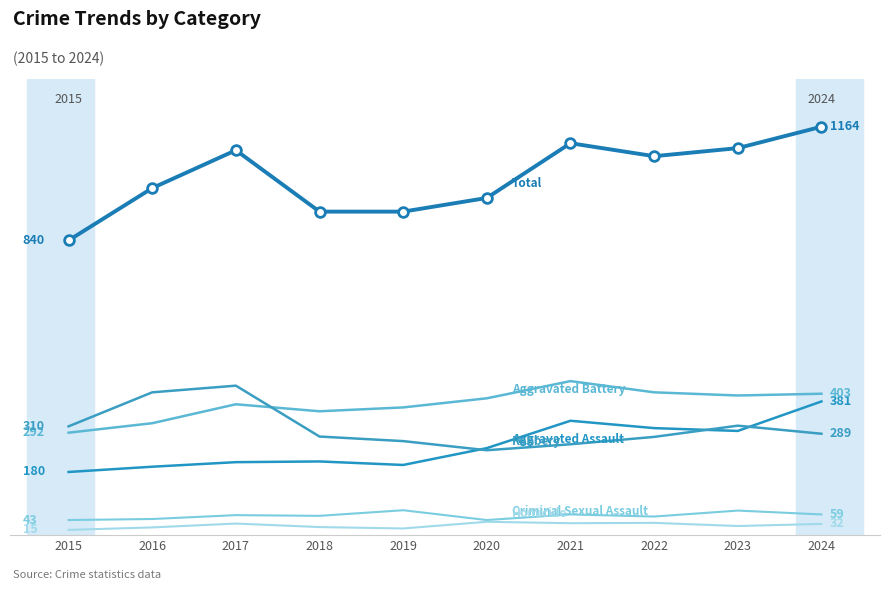

Reading right to left, list all the values displayed in this chart.

Aggravated Assault: 381	297	305	326	248	200	210	208	195	180
Aggravated Battery: 403	398	407	439	390	364	353	373	319	292
Criminal Sexual Assault: 59	70	53	59	43	71	55	57	46	43
Homicide: 32	26	35	34	38	19	23	33	22	15
Robbery: 289	312	280	259	242	268	281	426	407	310
Total: 1164	1103	1080	1117	961	922	922	1097	989	840